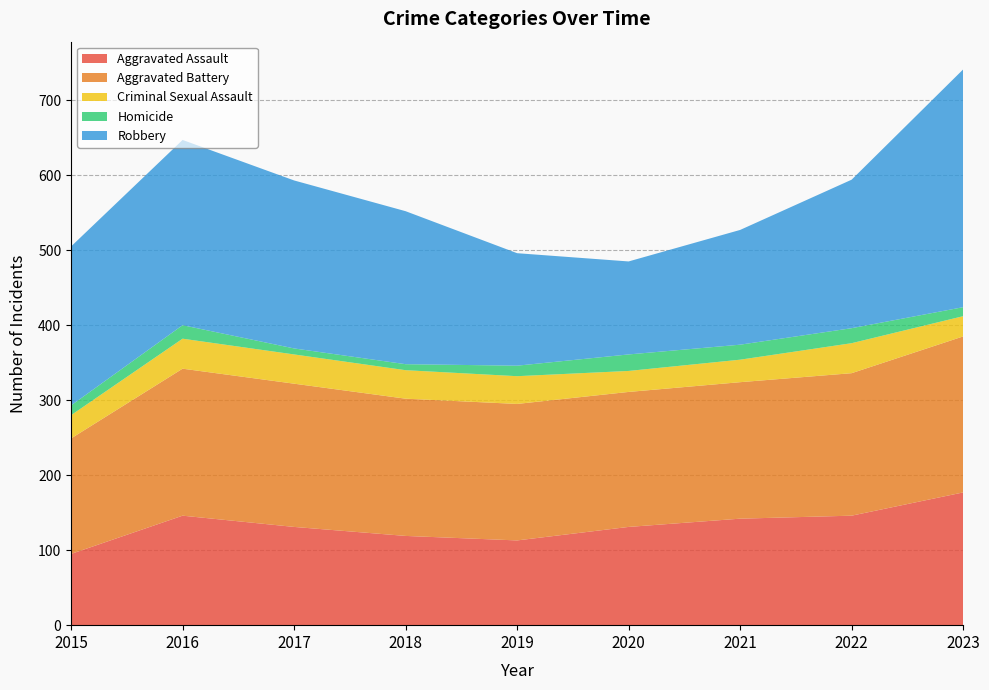

Reading right to left, transcribe all the data shown in this chart.

Aggravated Assault: 177	146	142	131	113	119	131	146	95
Aggravated Battery: 208	190	182	180	182	183	191	196	154
Criminal Sexual Assault: 27	40	30	28	37	38	39	40	31
Homicide: 12	20	20	22	14	8	8	18	13
Robbery: 317	198	153	124	150	204	224	247	212